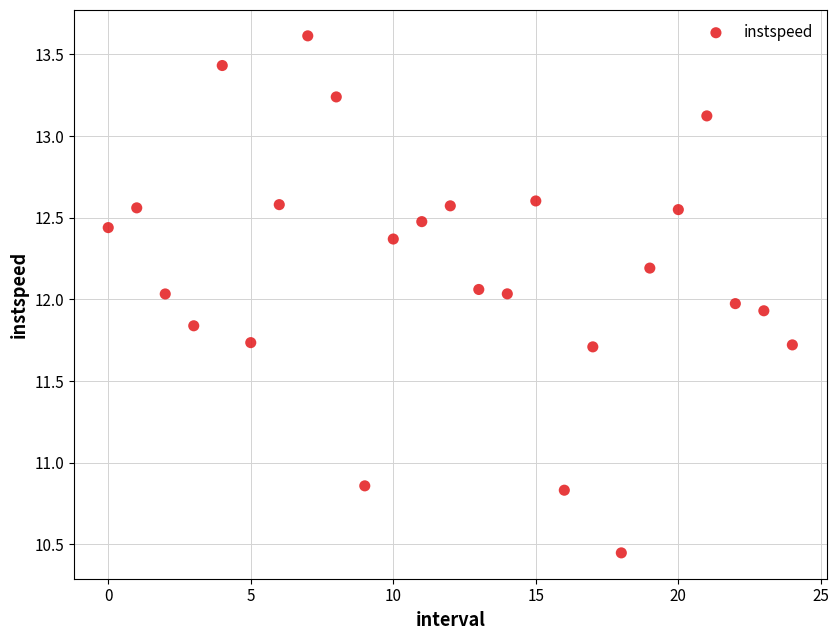

What is the range of Y values (max minus min)?

3.2